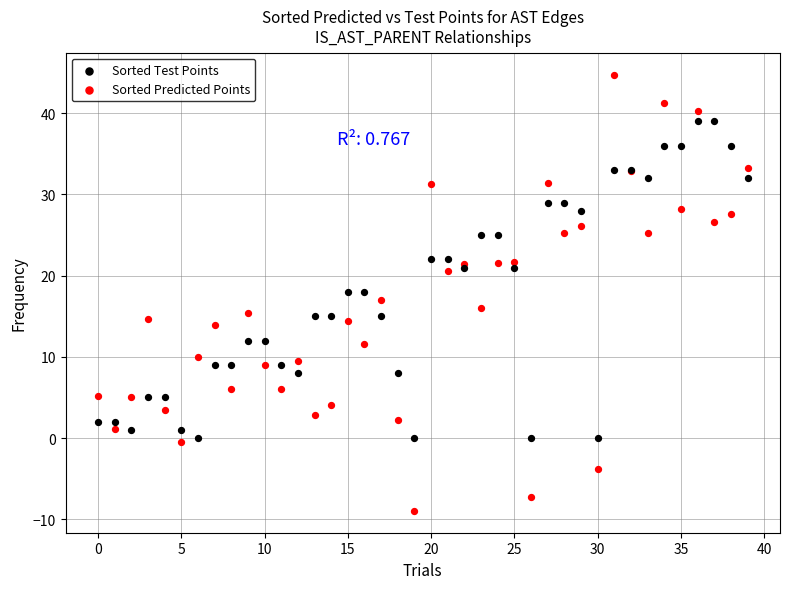

Which series has the largest Y range (max minus min)?

Sorted Predicted Points